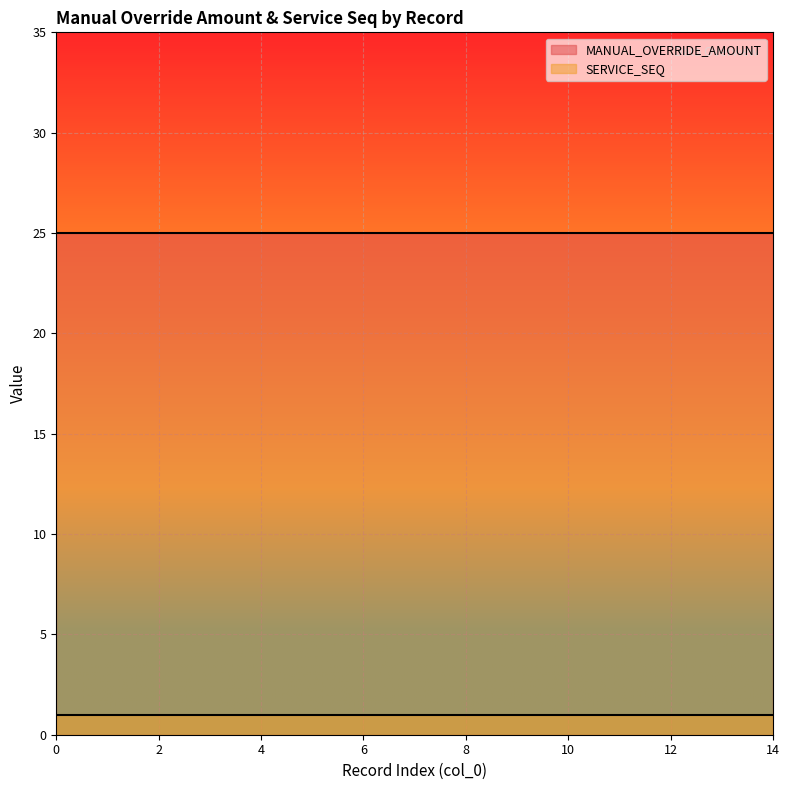

Does the chart display data point markers on the line(s)?

No